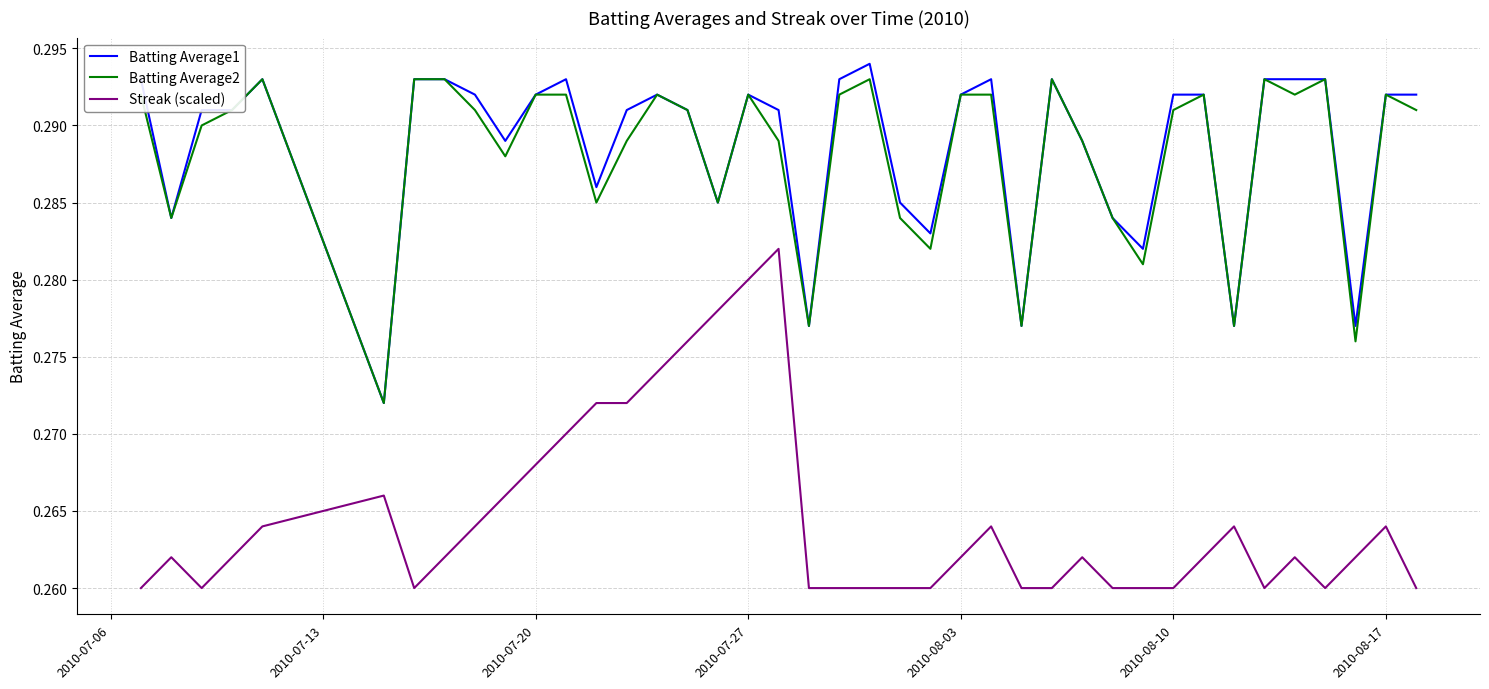

True or false: Batting Average1 and Streak (scaled) intersect in this chart.

False